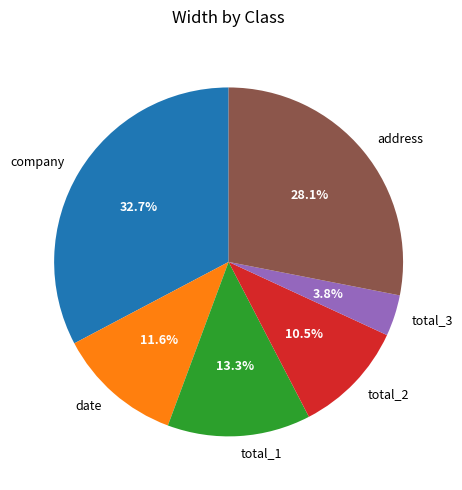

True or false: address accounts for 28% of the total.

True